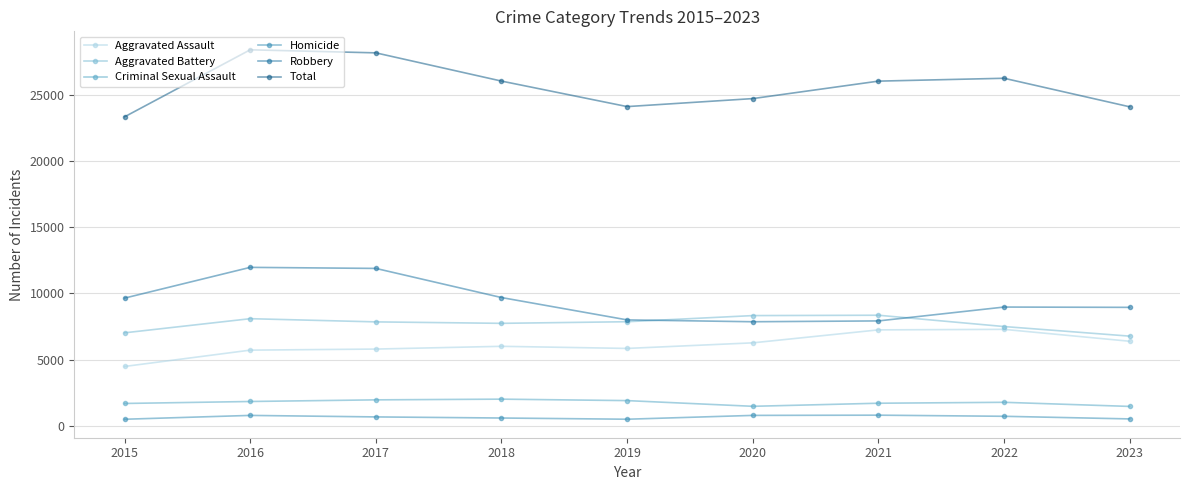

What is the total value across all series at 2023?

48154